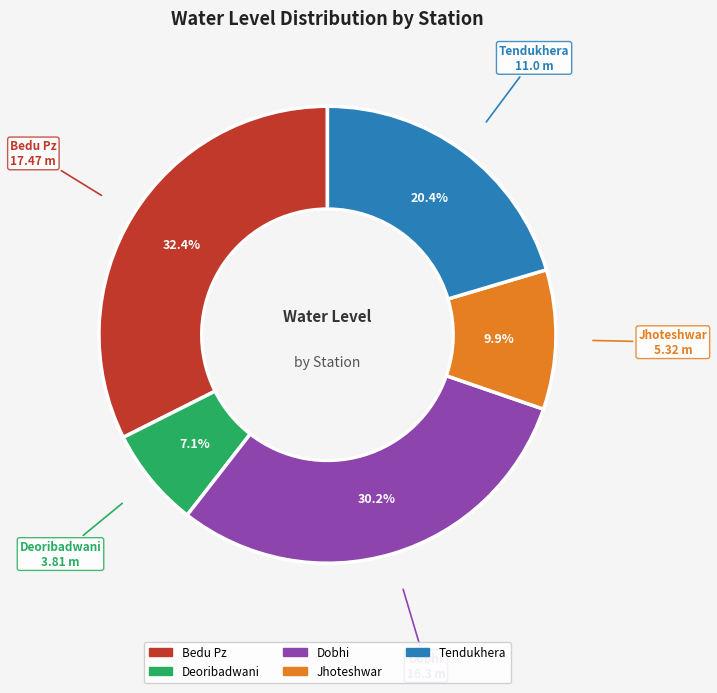

Is it true that Jhoteshwar is 10% of the pie?

True